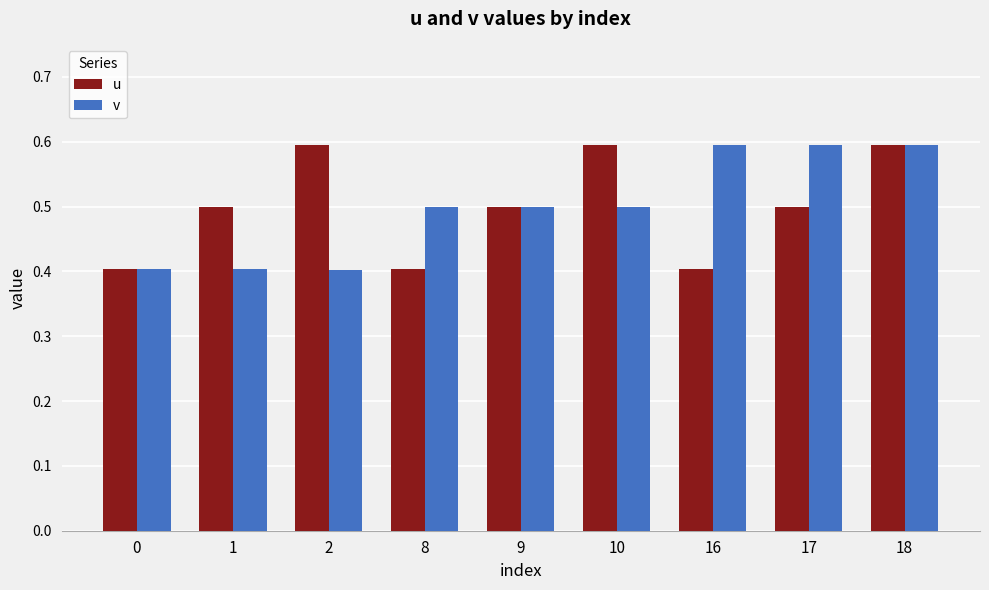

What is the minimum value for u?

0.4